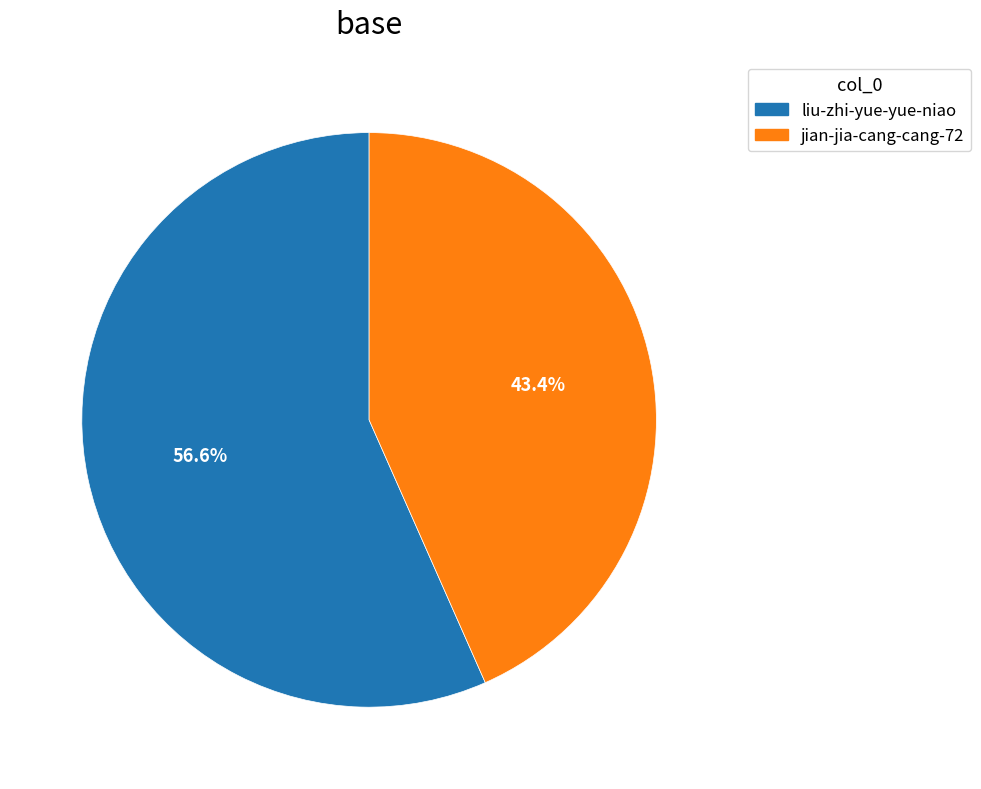

What is the ratio of the value at jian-jia-cang-cang-72 to the value at liu-zhi-yue-yue-niao?

0.8